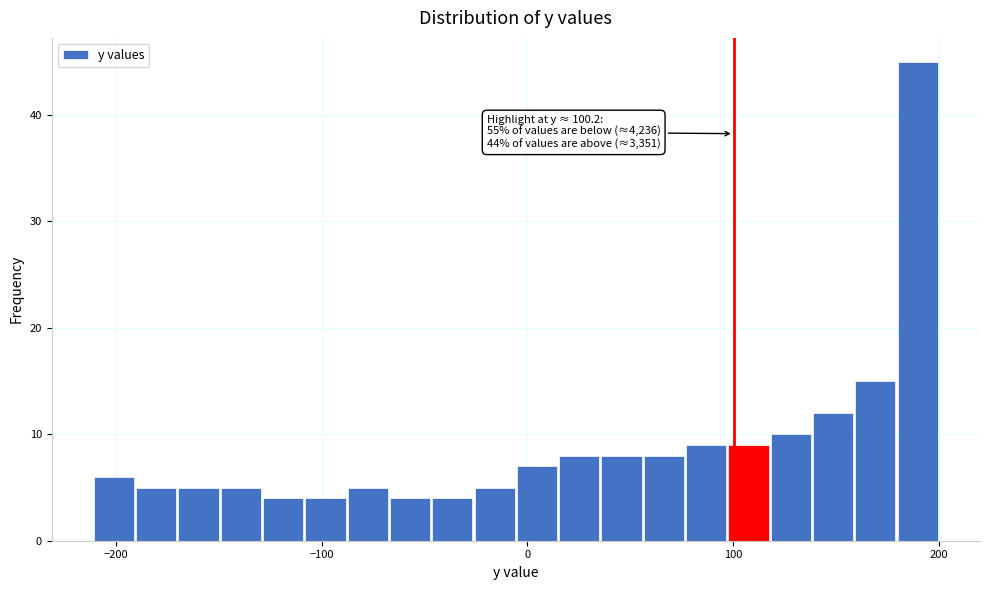

Read against the x-axis, roughly where is the centre of the tallest bar?

190